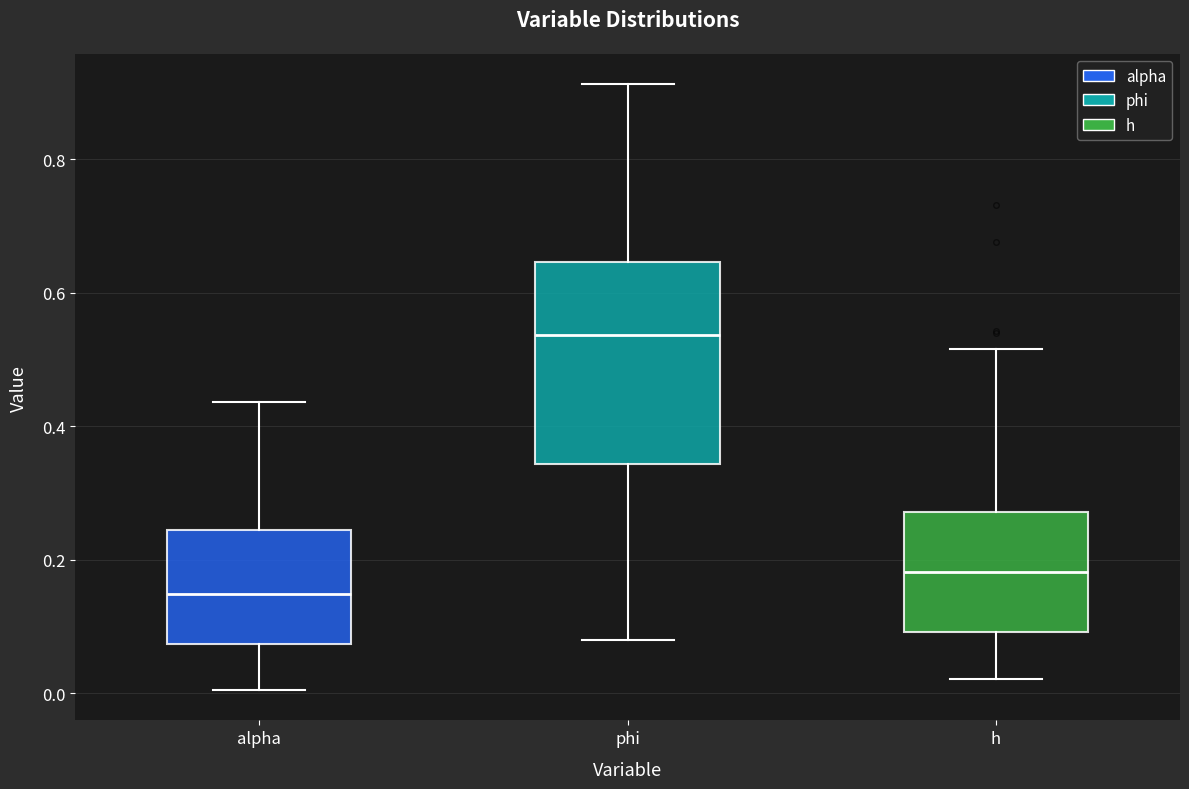

Reading left to right, transcribe this box plot: for each box, give where its median line is, the range the box spans, and where its two whiskers end, as read against the y-axis. The values are not printed on the chart, so give them approximately, as read against the axis.

alpha: median 0.14, box 0.08 to 0.24, whiskers 0.00 to 0.44
phi: median 0.54, box 0.34 to 0.64, whiskers 0.08 to 0.92
h: median 0.18, box 0.10 to 0.28, whiskers 0.02 to 0.52